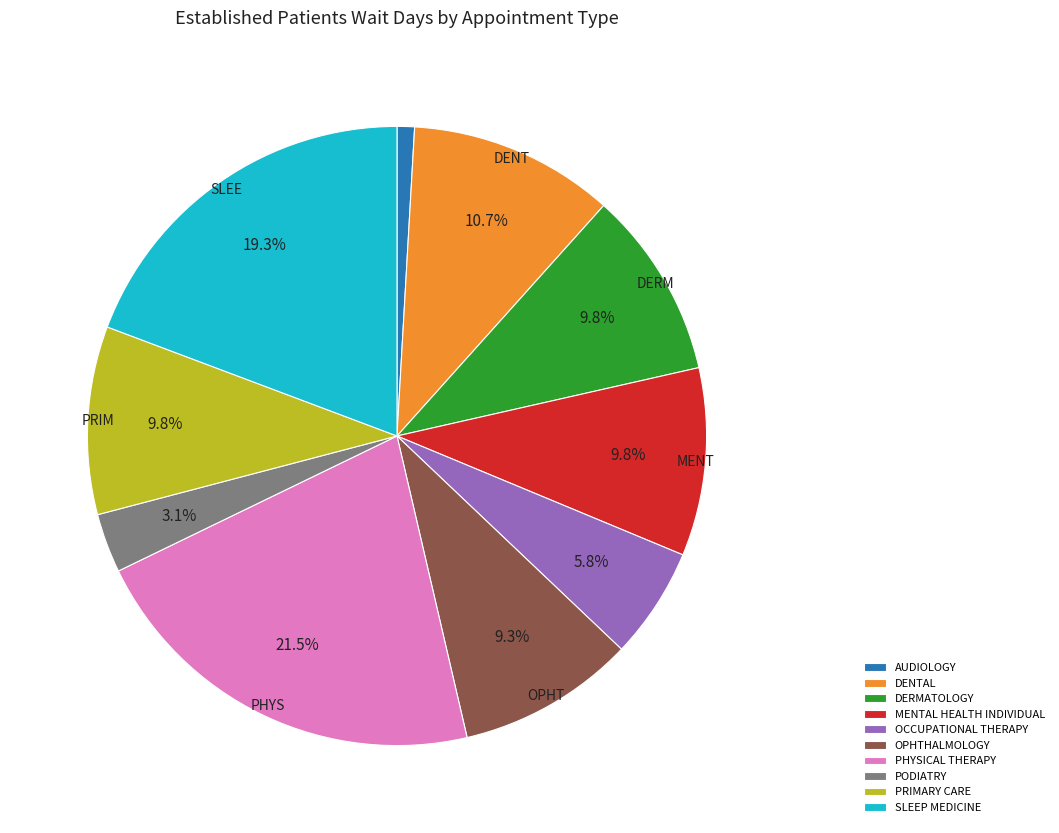

To the nearest percent, what is the average slice percentage?

10%